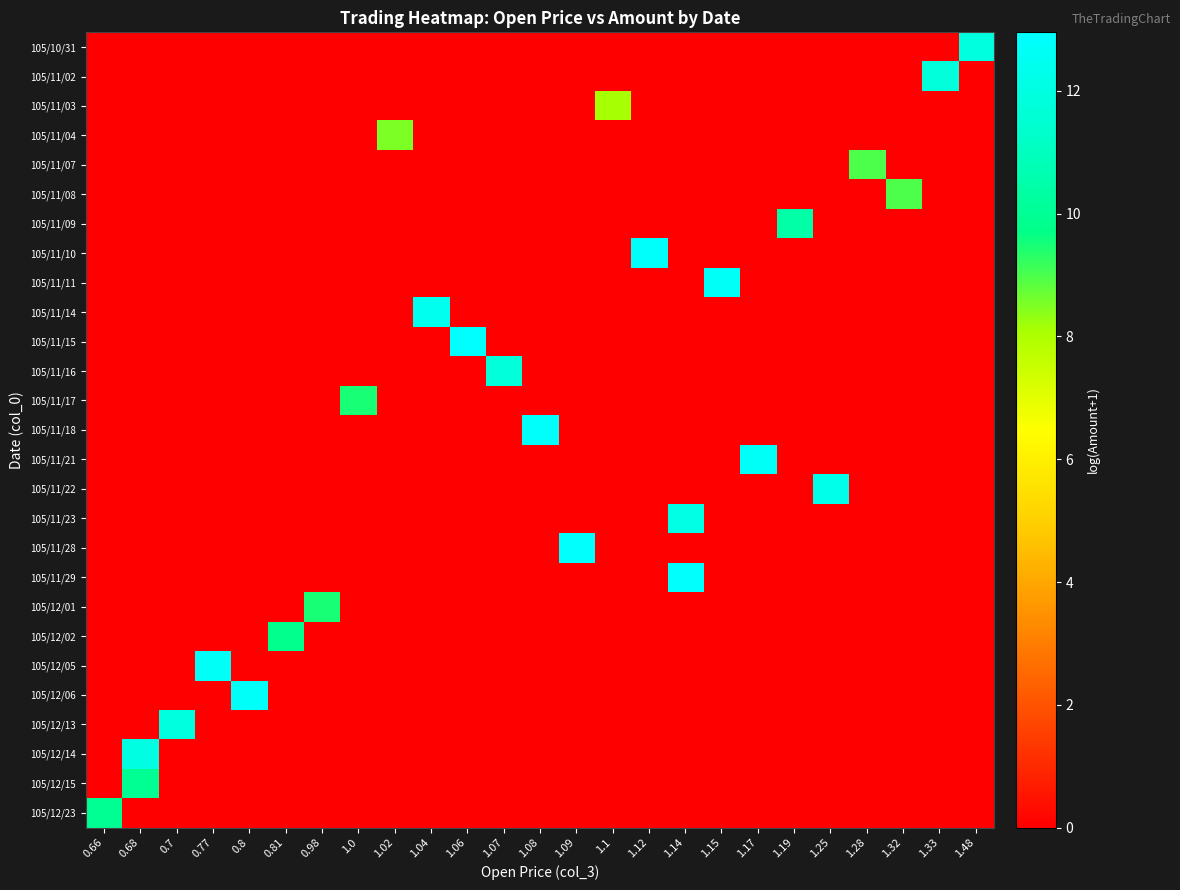

At 1.15, list the series in order from smallest to largest.

105/10/31, 105/11/02, 105/11/03, 105/11/04, 105/11/07, 105/11/08, 105/11/09, 105/11/10, 105/11/14, 105/11/15, 105/11/16, 105/11/17, 105/11/18, 105/11/21, 105/11/22, 105/11/23, 105/11/28, 105/11/29, 105/12/01, 105/12/02, 105/12/05, 105/12/06, 105/12/13, 105/12/14, 105/12/15, 105/12/23, 105/11/11